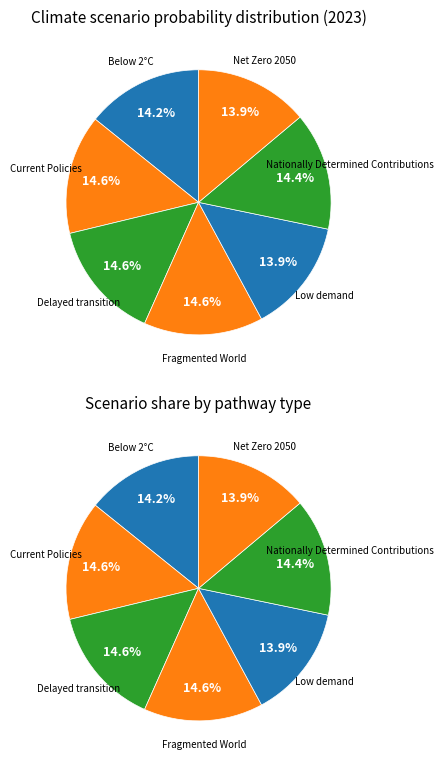

How many segments does this pie chart have?

7